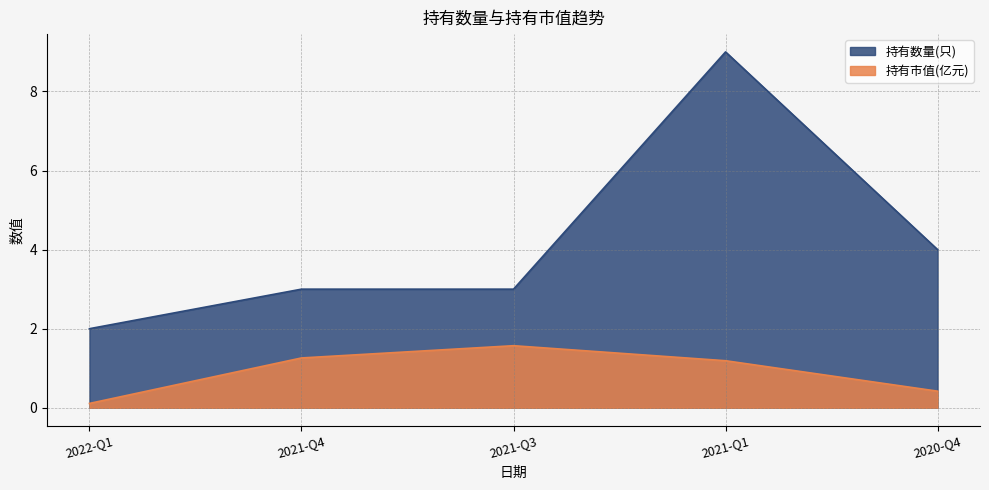

Does the chart have visible grid lines?

Yes